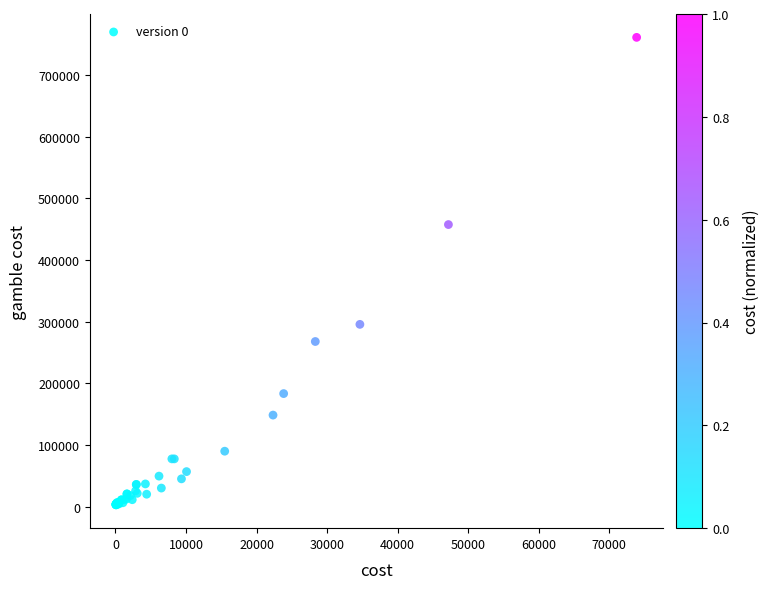

What Y value in the scatter plot is closest to 382078?

457526